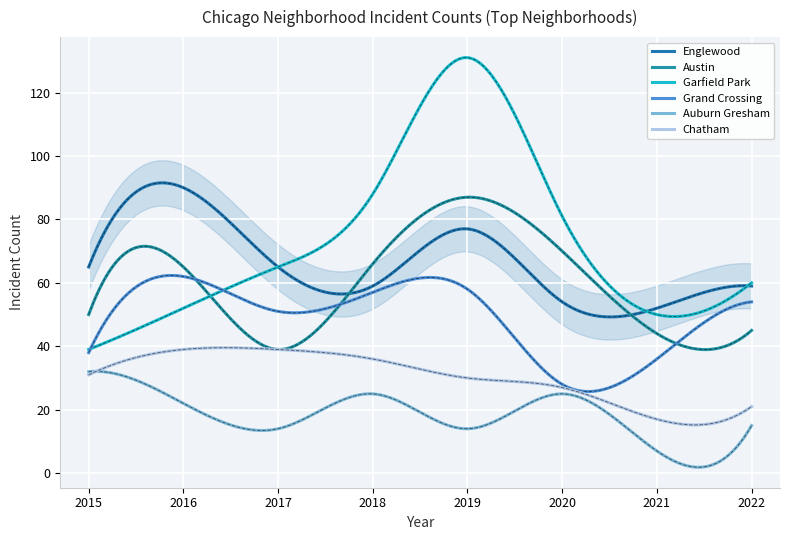

In Englewood, how many points are higher than both neighbors (excluding endpoints)?

3